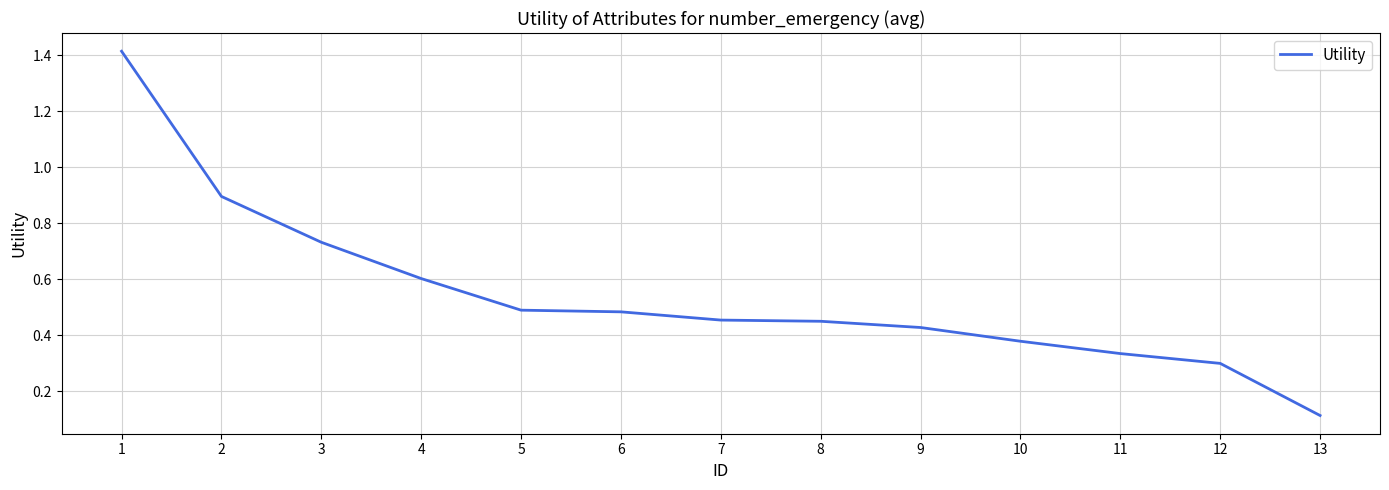

Where is the data nearest to the value 0?

13